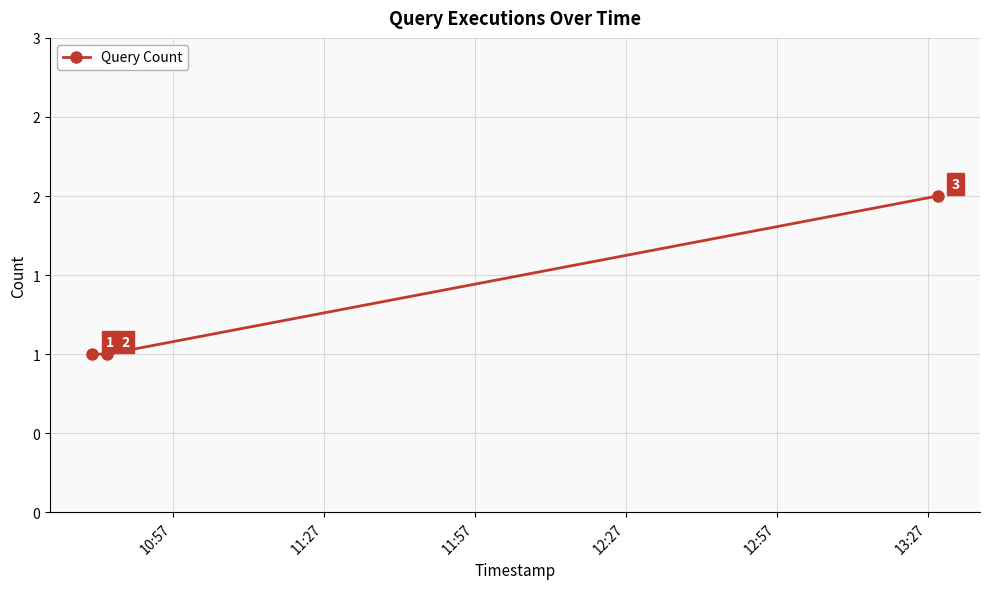

Does the chart have visible grid lines?

Yes